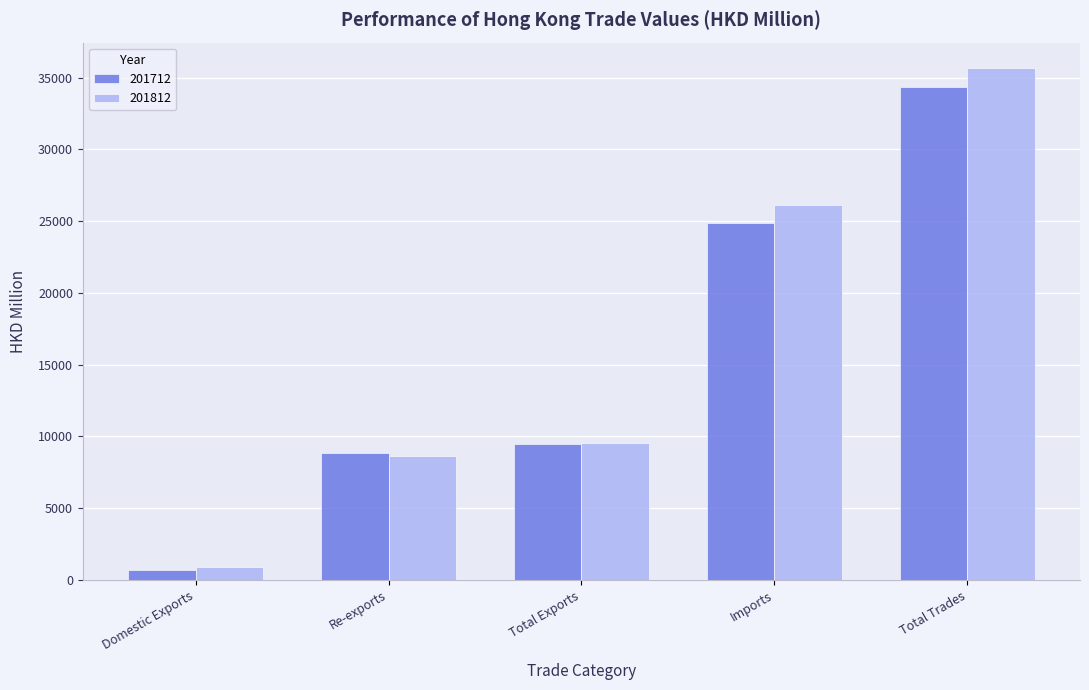

What is the value of the 201812 bar at the 1st from the left?

882.4